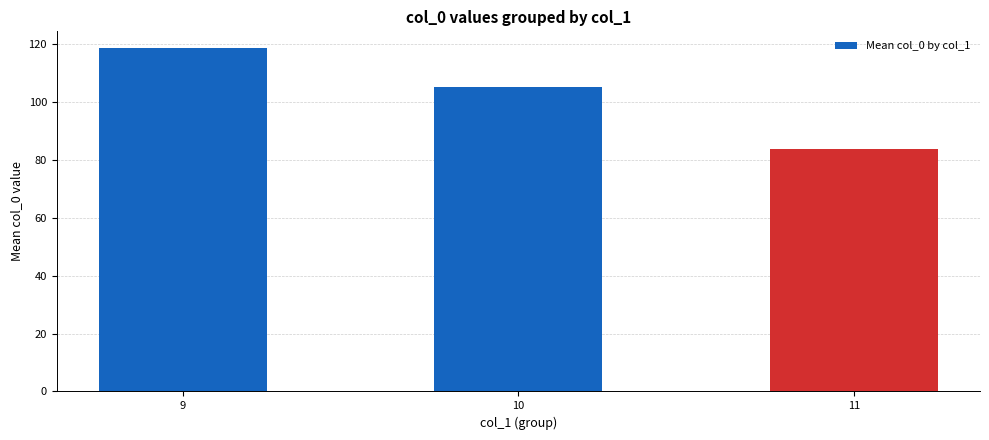

What is the value of the 2nd bar from the left?

105.3